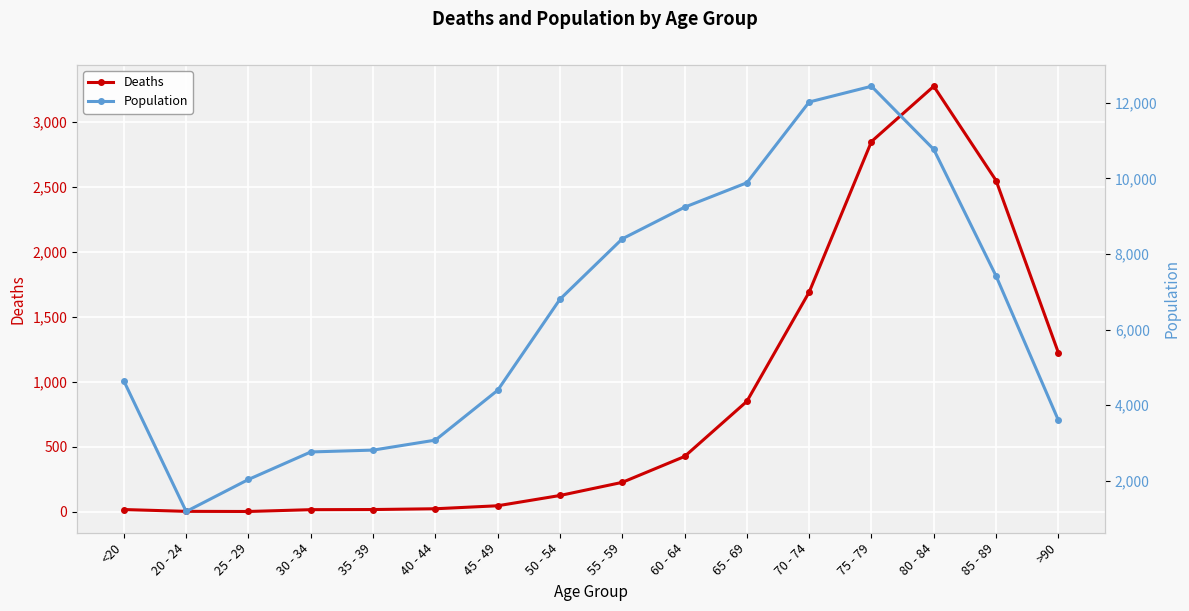

At which category does Deaths reach its first local valley?

25 - 29